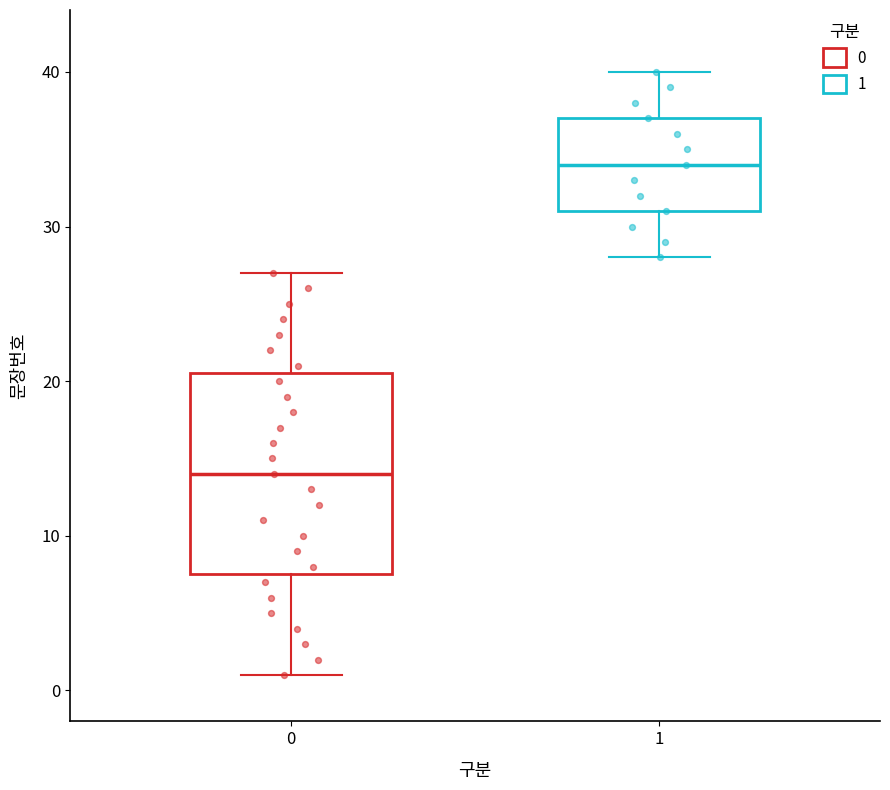

Reading left to right, transcribe this box plot: for each box, give where its median line is, the range the box spans, and where its two whiskers end, as read against the y-axis. The values are not printed on the chart, so give them approximately, as read against the axis.

0: median 14, box 8 to 21, whiskers 1 to 27
1: median 34, box 31 to 37, whiskers 28 to 40